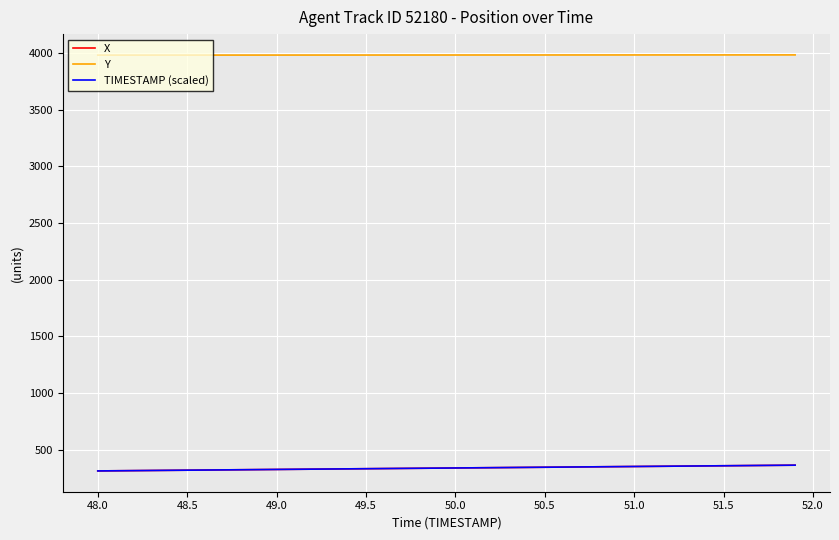

True or false: X and Y intersect in this chart.

False